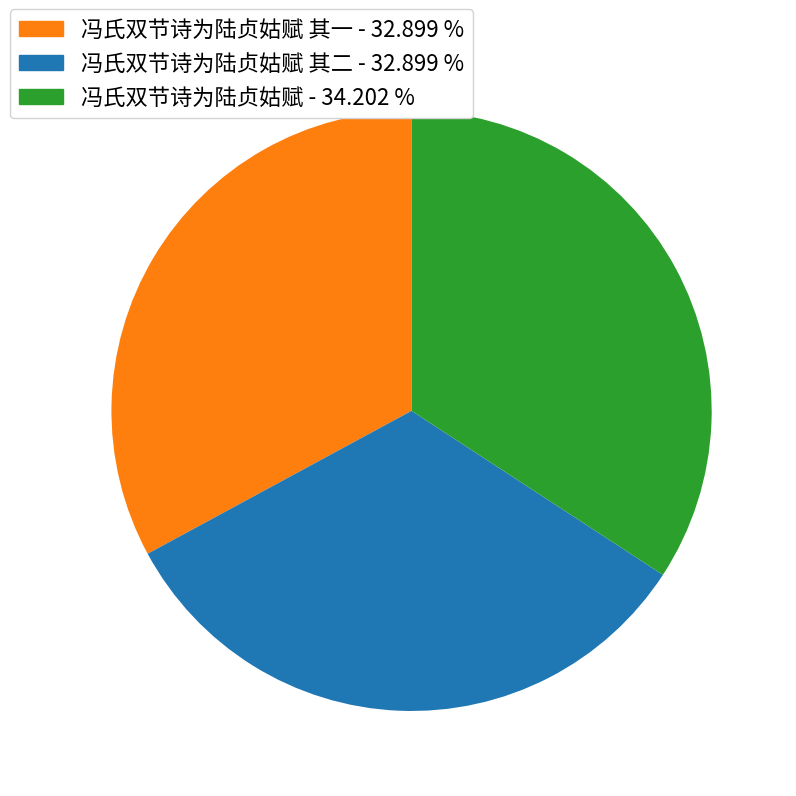

Does 冯氏双节诗为陆贞姑赋 其二 - 32.899 % account for over 50% of the chart?

No